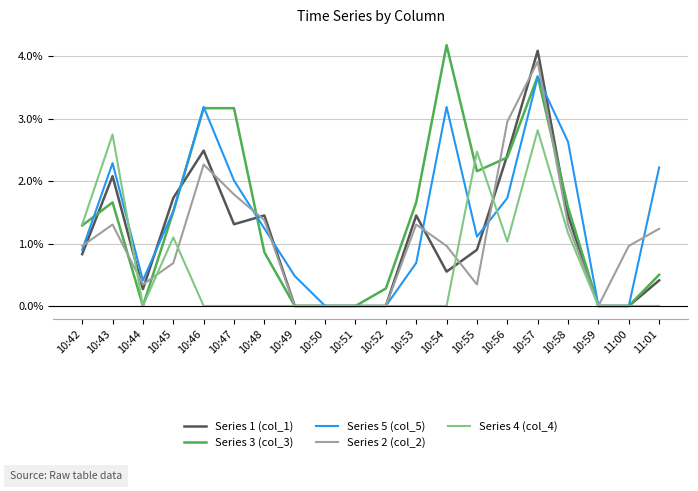

What is the sum of all Series 1 (col_1) values?

0.2